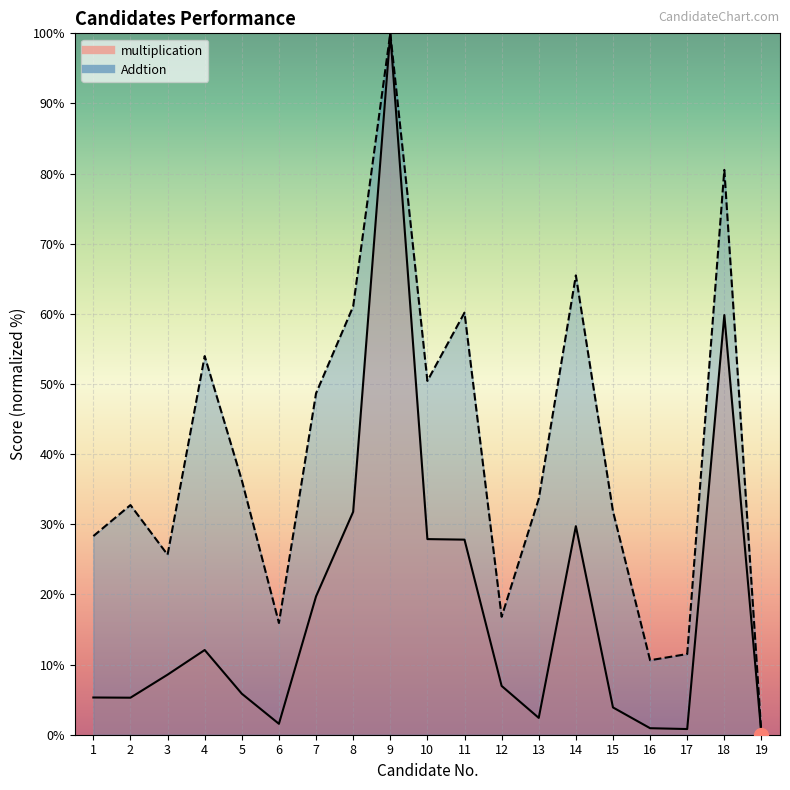

True or false: Addtion and multiplication cross at least once.

False